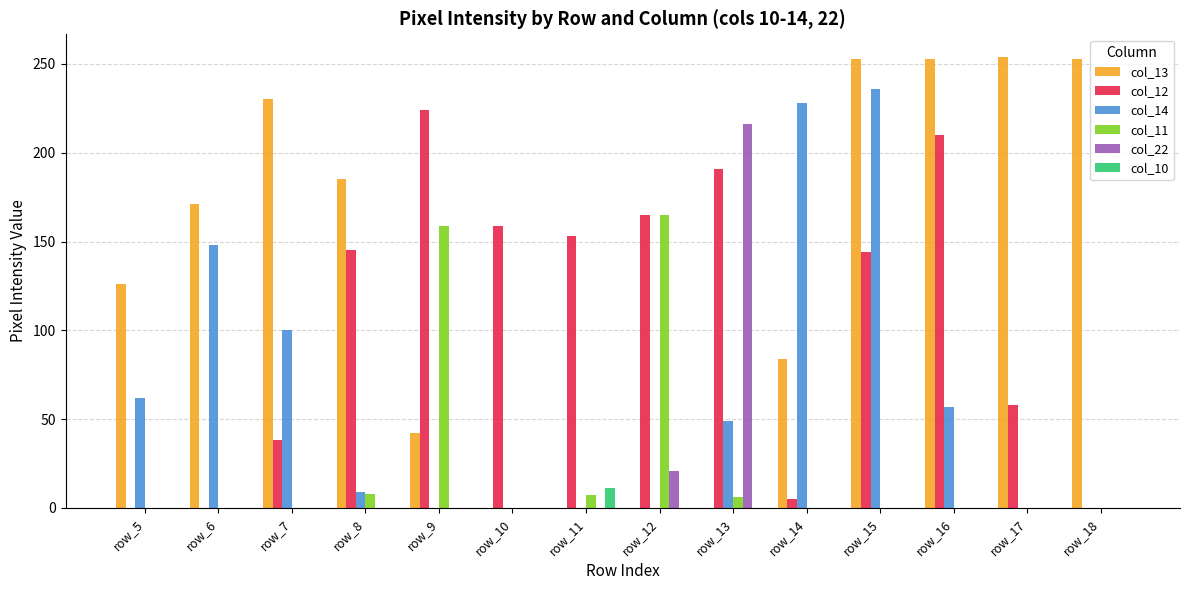

Count the number of categories in the chart.

14